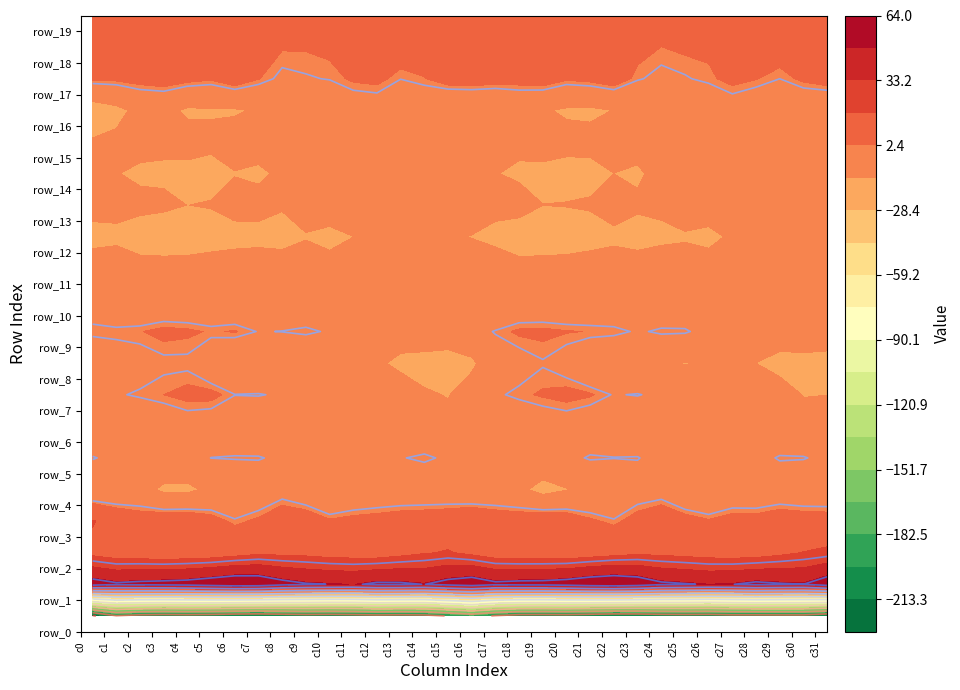

Reading left to right, what are all the values shown in this chart?

row_0: -228.8	-201.6	-209.1	-211.7	-210.4	-212.5	-216.5	-217.7	-214.6	-211.5	-212.7	-210.7	-207.9	-209.4	-207.9	-198.7	-188.9	-202.3	-210.6	-211.5	-210.5	-214.2	-217.4	-216.8	-213.1	-211.7	-212.5	-208.9	-208.9	-208.4	-208.2	-217.6
row_1: 57.4	52.3	54.1	55.2	56.5	60.2	63.9	62.8	55.5	51.2	49.8	48.3	52.7	52.3	49.7	55.7	60.0	53.5	55.0	55.5	57.6	61.8	64.0	60.6	52.8	51.0	48.8	49.7	53.3	51.2	50.0	59.3
row_2: 13.6	10.0	9.3	7.8	8.6	9.3	12.2	15.2	14.6	14.0	12.1	11.5	10.7	13.7	16.9	18.8	14.8	10.3	8.6	8.5	8.3	10.6	13.0	15.3	14.6	13.2	11.7	11.0	11.5	14.9	18.2	20.4
row_3: 18.9	10.9	7.3	9.0	9.5	5.6	0.9	3.7	8.6	7.9	3.4	4.9	5.7	7.1	7.7	8.9	12.3	8.4	7.7	9.6	8.3	3.7	0.8	5.8	9.5	5.9	3.2	5.6	5.6	8.0	7.0	6.4
row_4: -10.5	-9.5	-8.1	-15.4	-15.6	-10.4	-11.0	-7.4	-3.7	-7.6	-12.7	-9.2	-7.7	-7.4	-7.4	-7.7	-10.4	-8.6	-10.3	-17.2	-13.5	-10.2	-10.5	-5.2	-4.3	-10.0	-12.1	-7.9	-8.2	-7.0	-7.9	-7.6
row_5: 0.6	-2.4	-0.5	-2.5	-3.2	0.1	0.5	0.6	-1.8	-7.1	-7.0	-7.0	-4.9	-0.4	1.2	-1.3	-1.2	-2.5	-0.3	-3.7	-2.0	0.7	0.2	0.4	-3.8	-7.5	-6.7	-7.1	-2.9	0.7	0.4	-1.9
row_6: -10.6	-10.3	-7.4	-6.6	-4.2	-5.4	-7.2	-10.0	-9.5	-10.0	-12.5	-12.5	-12.2	-9.9	-8.4	-9.5	-12.0	-9.8	-7.1	-5.5	-4.3	-6.3	-8.2	-10.2	-8.8	-11.4	-12.9	-12.3	-11.5	-8.8	-8.7	-7.8
row_7: -3.2	-0.6	0.7	2.4	4.2	4.3	0.1	0.5	-1.0	-4.9	-8.8	-4.3	-3.3	-6.7	-11.5	-13.6	-7.4	-0.9	1.3	3.1	4.5	3.1	-0.4	0.4	-2.0	-7.5	-7.8	-2.8	-4.6	-8.1	-13.4	-13.1
row_8: -11.5	-5.0	-3.3	-1.5	-1.4	-7.8	-11.7	-12.6	-11.2	-12.2	-13.1	-9.6	-11.2	-15.6	-18.2	-19.7	-15.3	-4.5	-3.3	-0.5	-3.9	-9.5	-12.2	-12.3	-11.0	-13.4	-11.7	-9.5	-13.1	-16.8	-18.4	-19.6
row_9: 2.2	1.7	2.1	4.2	3.4	1.9	2.8	-0.3	0.1	1.4	-0.9	-5.9	-6.5	-7.2	-3.8	-4.1	-3.1	0.5	3.4	3.7	2.8	2.2	1.8	-0.8	1.0	0.8	-2.8	-7.0	-6.4	-6.7	-2.0	-2.5
row_10: -7.1	-11.0	-10.0	-9.0	-9.0	-9.8	-9.6	-10.3	-7.6	-8.9	-5.8	-7.6	-7.4	-12.4	-9.7	-7.0	-10.3	-11.9	-8.9	-9.0	-9.6	-9.5	-10.2	-9.0	-8.3	-7.8	-6.2	-7.6	-9.0	-12.6	-7.2	-8.3
row_11: -5.3	-5.1	-9.2	-9.2	-8.2	-7.0	-7.8	-6.2	-5.1	-5.4	-9.0	-7.0	-8.0	-4.1	-3.0	-2.4	-4.4	-6.2	-9.7	-8.7	-7.7	-7.2	-7.1	-6.1	-4.5	-6.9	-8.3	-7.7	-6.7	-3.4	-1.9	-3.7
row_12: -17.6	-16.1	-18.2	-19.1	-20.0	-18.7	-16.4	-16.6	-18.4	-13.9	-16.1	-13.1	-8.7	-4.6	-9.3	-11.1	-13.5	-16.3	-18.5	-19.5	-19.9	-17.7	-15.5	-18.2	-16.3	-14.3	-15.7	-11.5	-6.7	-5.9	-10.0	-10.2
row_13: -8.0	-8.8	-10.4	-11.3	-13.1	-12.3	-9.6	-9.3	-11.6	-7.0	-6.7	-6.3	-2.5	-1.8	-6.6	-6.9	-4.9	-9.5	-9.3	-13.0	-12.6	-11.9	-8.2	-11.0	-10.0	-6.4	-7.2	-4.7	-1.9	-3.6	-7.3	-5.9
row_14: -11.2	-12.7	-14.7	-14.6	-15.8	-17.1	-13.4	-15.0	-11.1	-6.1	-4.7	-5.3	-7.2	-11.2	-11.2	-5.9	-5.3	-12.7	-14.5	-14.9	-16.8	-16.1	-13.1	-14.8	-8.8	-5.0	-4.8	-6.0	-8.8	-11.9	-9.5	-2.1
row_15: -12.1	-10.9	-9.7	-10.9	-9.3	-10.4	-8.7	-8.1	-8.1	-6.6	-4.6	-5.4	-7.5	-8.2	-6.3	-7.0	-6.8	-9.0	-10.9	-9.8	-9.7	-10.1	-8.1	-8.3	-7.6	-5.5	-4.6	-6.4	-8.3	-7.1	-6.4	-6.0
row_16: -19.3	-16.0	-10.0	-10.2	-14.5	-14.1	-14.0	-12.0	-11.0	-10.8	-8.5	-5.9	-5.2	-9.5	-7.9	-12.5	-12.7	-12.6	-9.5	-12.0	-14.4	-14.8	-12.8	-11.5	-10.9	-10.4	-7.6	-4.8	-7.4	-8.7	-9.1	-10.4
row_17: 3.5	3.8	5.2	6.7	4.5	3.2	7.2	2.7	-1.6	-0.5	0.3	3.4	4.3	0.2	2.1	6.1	6.8	5.6	5.4	6.7	3.3	4.4	6.9	0.6	-1.8	-0.5	1.3	4.4	2.7	0.0	3.8	6.0
row_18: 11.1	9.3	8.1	9.5	6.4	6.0	7.3	5.4	2.9	2.9	3.9	2.9	5.0	7.2	7.4	10.4	11.0	9.0	8.4	9.0	5.5	6.7	6.7	4.8	2.3	3.4	3.6	3.0	6.4	6.8	8.7	7.7
row_19: 9.2	9.6	13.5	16.1	14.5	13.2	14.2	14.3	14.0	11.1	14.1	16.5	15.2	17.4	17.8	14.6	11.6	10.8	15.0	16.0	13.4	13.6	14.2	14.8	12.7	11.7	15.5	16.0	15.4	18.2	16.6	15.4